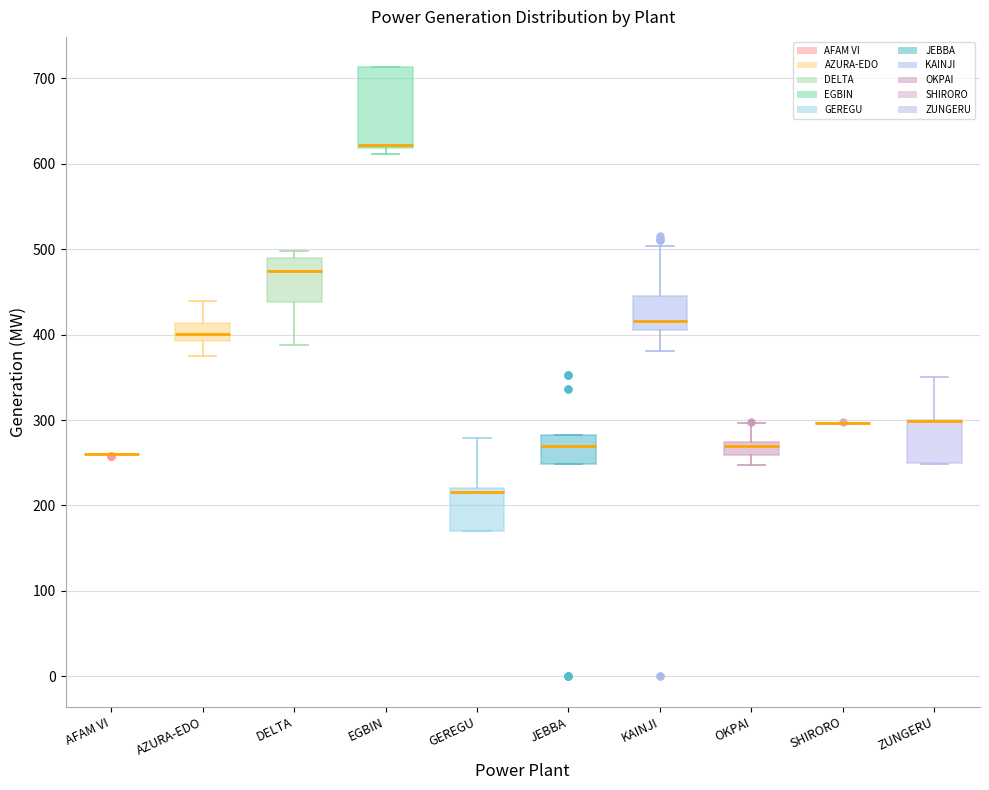

Reading left to right, read every box against the y-axis: the position of its median line, the range the box covers, and the ends of its whiskers. The values are not printed on the chart, so give them approximately, as read against the axis.

AFAM VI: box collapsed to a line at 260, whiskers 260 to 260
AZURA-EDO: median 400, box 390 to 410, whiskers 380 to 440
DELTA: median 470, box 440 to 490, whiskers 390 to 500
EGBIN: median 620 (just above the box's lower edge), box 620 to 710, whiskers 610 to 710
GEREGU: median 220 (just below the box's upper edge), box 170 to 220, whiskers 170 to 280
JEBBA: median 270, box 250 to 280, whiskers 250 to 280
KAINJI: median 420, box 410 to 450, whiskers 380 to 500
OKPAI: median 270 (just below the box's upper edge), box 260 to 270, whiskers 250 to 300
SHIRORO: box collapsed to a line at 300, whiskers 300 to 300
ZUNGERU: median 300 (drawn on the box's upper edge), box 250 to 300, whiskers 250 to 350